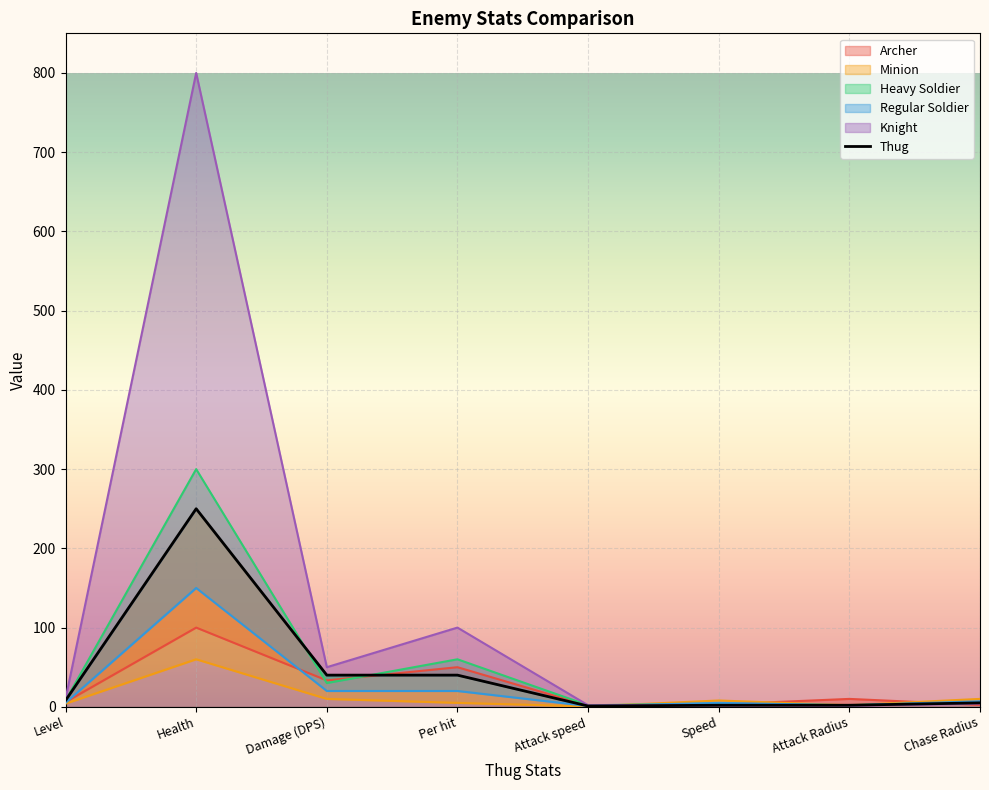

How many distinct data groups are displayed?

1